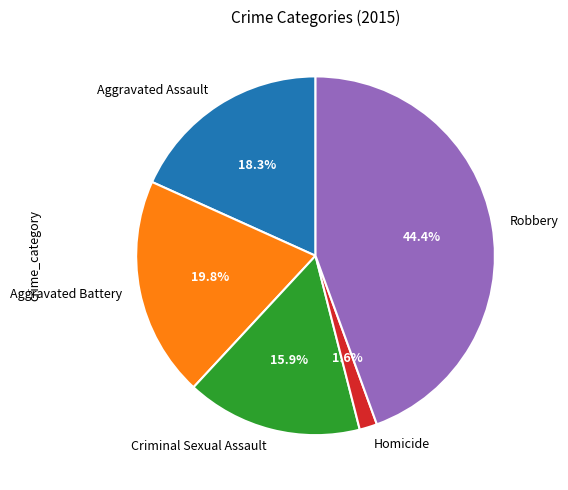

Is it true that Criminal Sexual Assault is 1% of the pie?

False